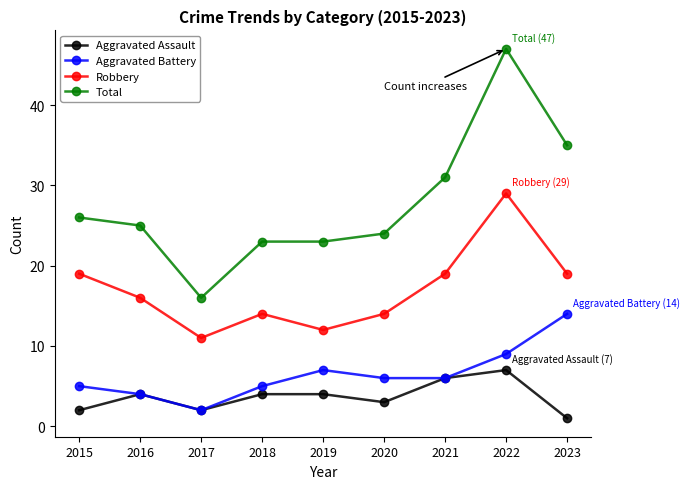

At which label does Robbery first exceed 16?

2015